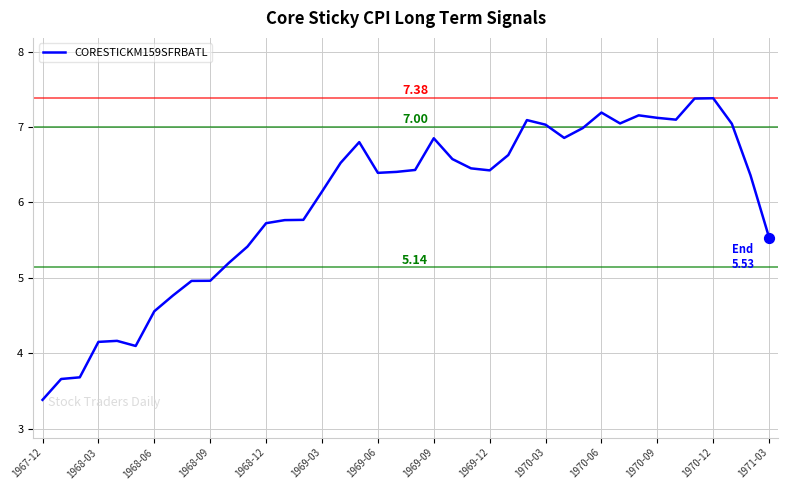

What is the difference between the maximum and minimum values?

4.0